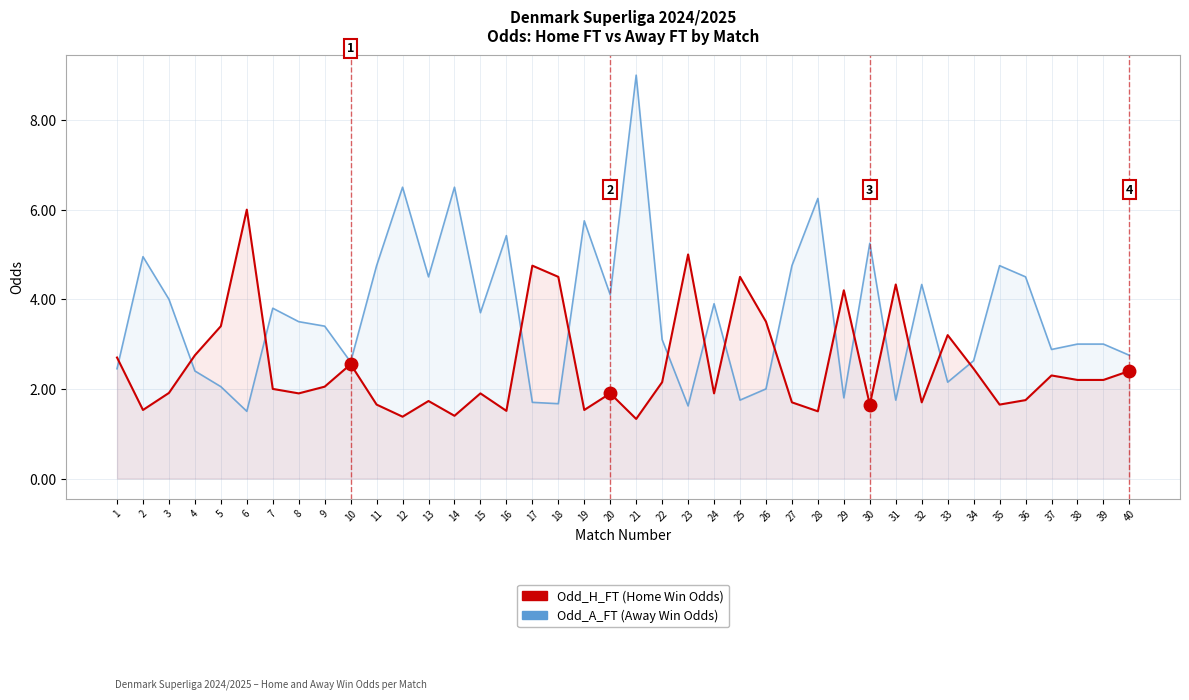

True or false: Odd_H_FT (Home Win Odds) has a value of 5.8 at 31.

False